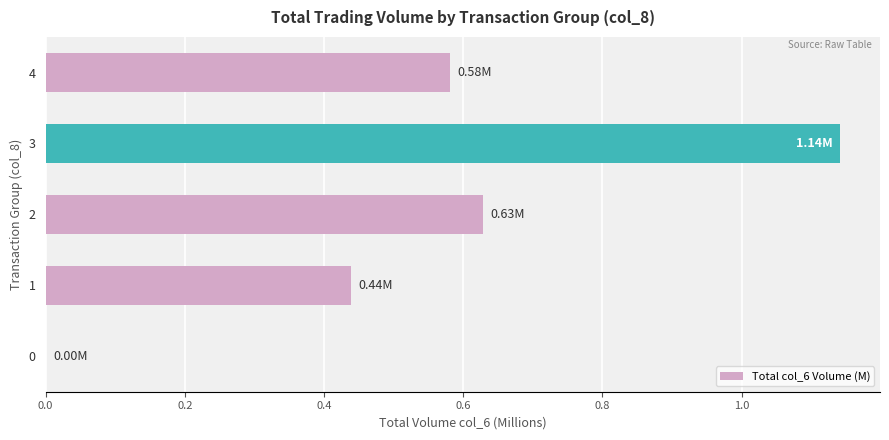

How many distinct data groups are displayed?

1